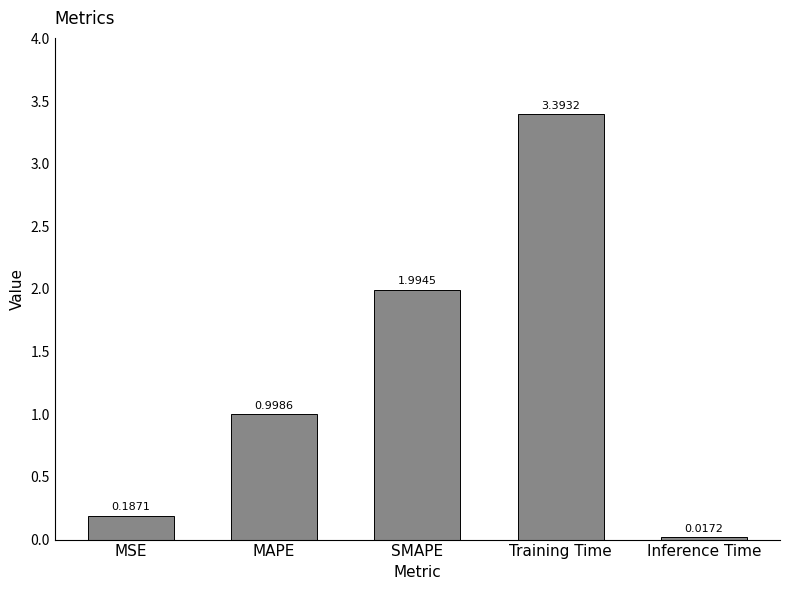

List the labels in order of value, largest first.

Training Time, SMAPE, MAPE, MSE, Inference Time